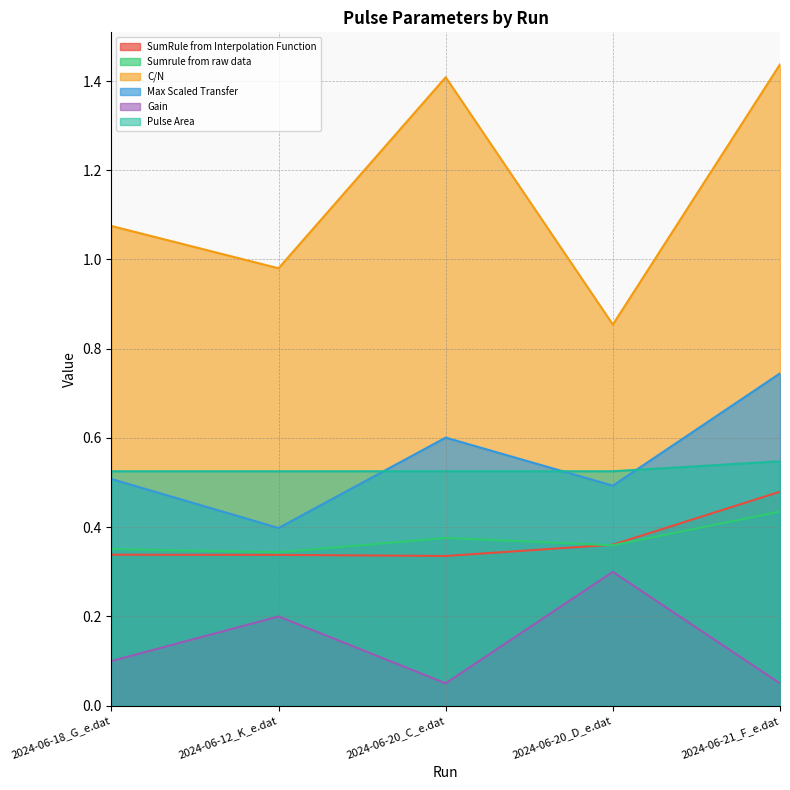

Between 2024-06-20_C_e.dat and 2024-06-18_G_e.dat, which is larger?

2024-06-18_G_e.dat